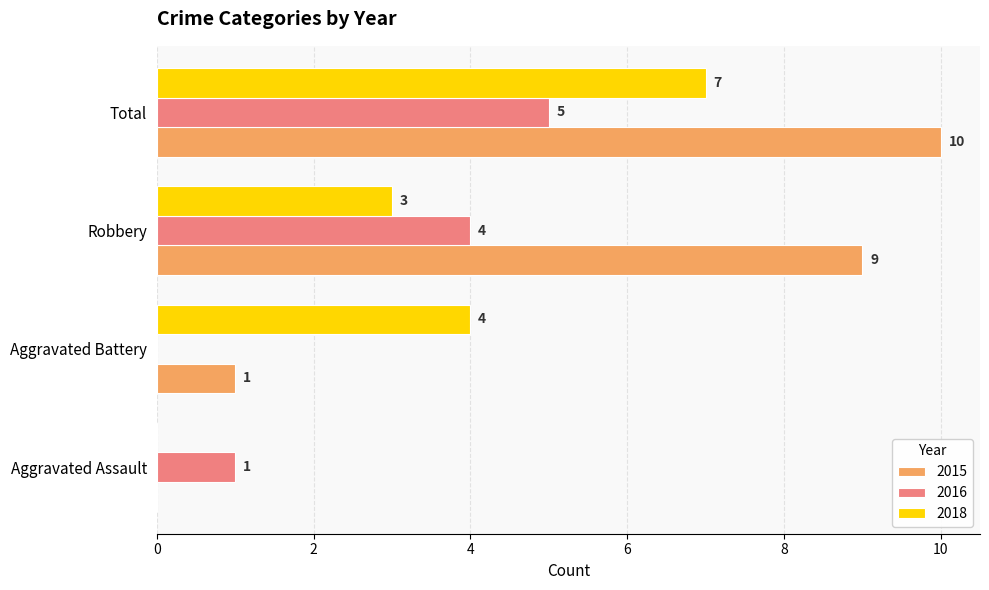

What is the total value across all series at Aggravated Battery?

5